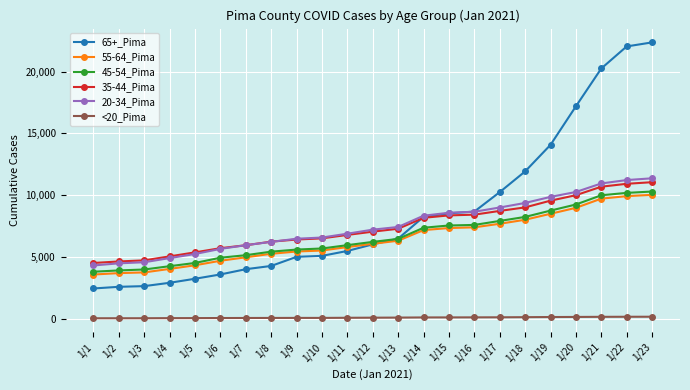

Does the chart have visible grid lines?

Yes